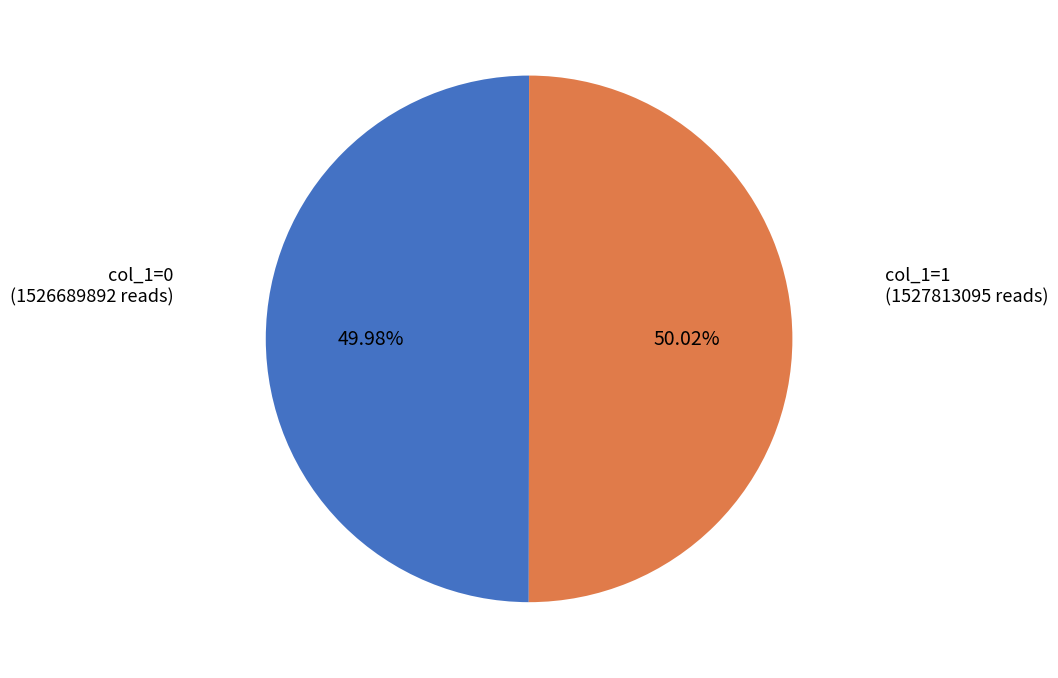

Is there any slice that represents more than half of the pie?

Yes